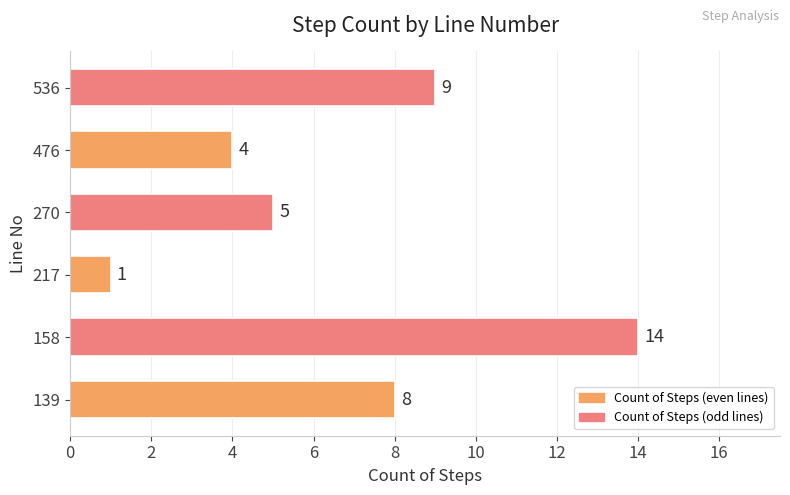

What is the ratio of the value at 158 to the value at 476?

3.5